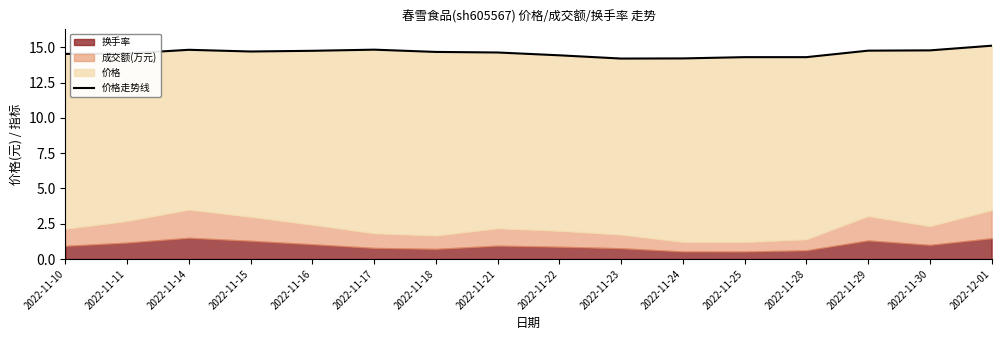

Rank the categories by value from highest to lowest.

2022-12-01, 2022-11-17, 2022-11-14, 2022-11-30, 2022-11-29, 2022-11-16, 2022-11-15, 2022-11-18, 2022-11-21, 2022-11-11, 2022-11-10, 2022-11-22, 2022-11-25, 2022-11-28, 2022-11-24, 2022-11-23